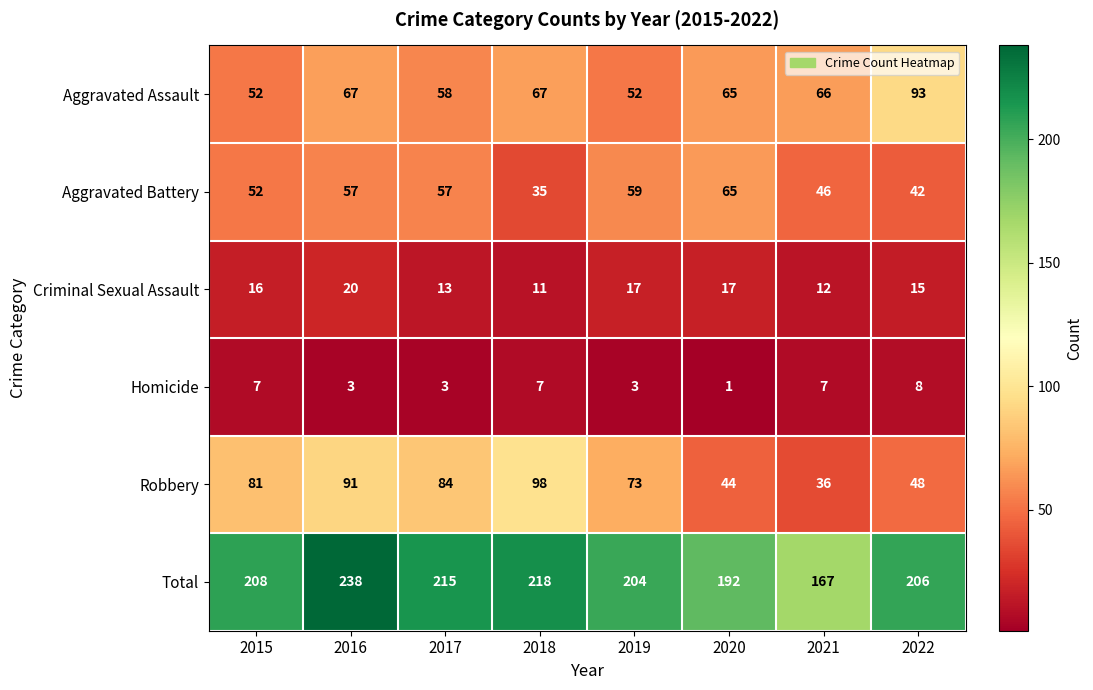

How many distinct data groups are displayed?

6